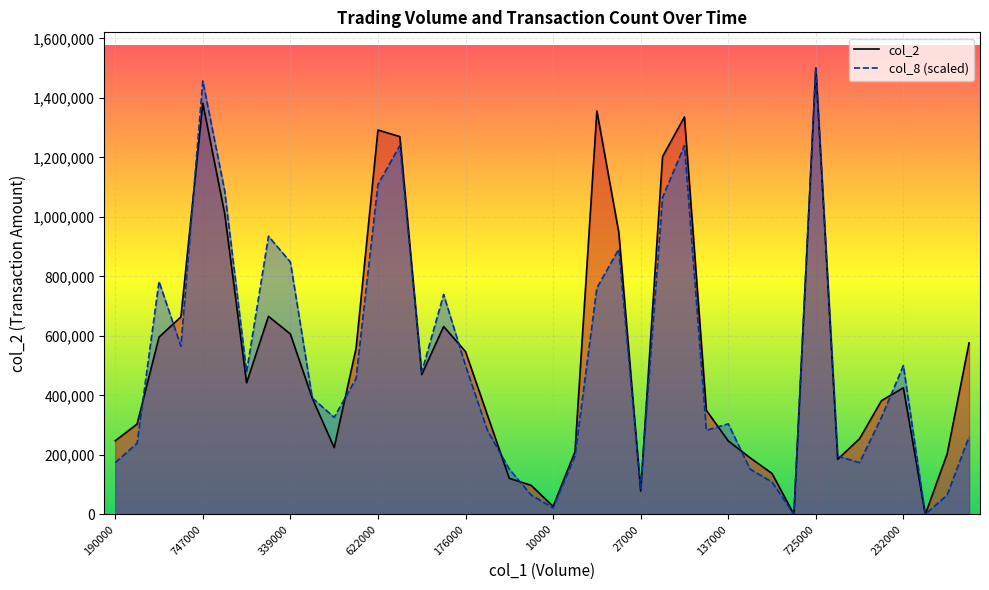

How many values in the col_2 series exceed 425610?

19